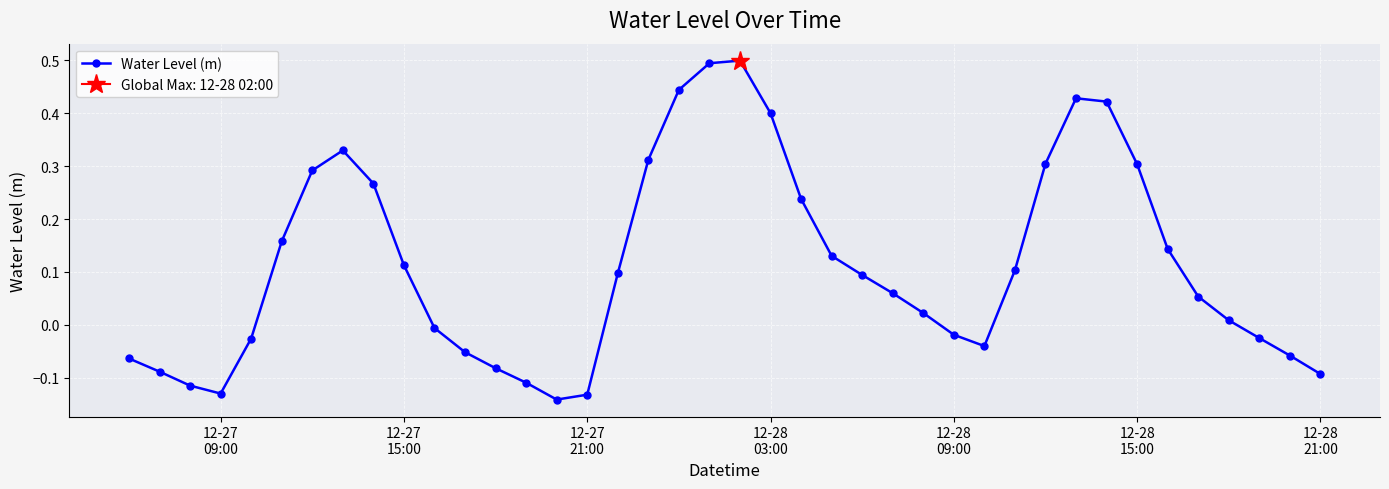

What is the maximum value for Water Level (m)?

0.5